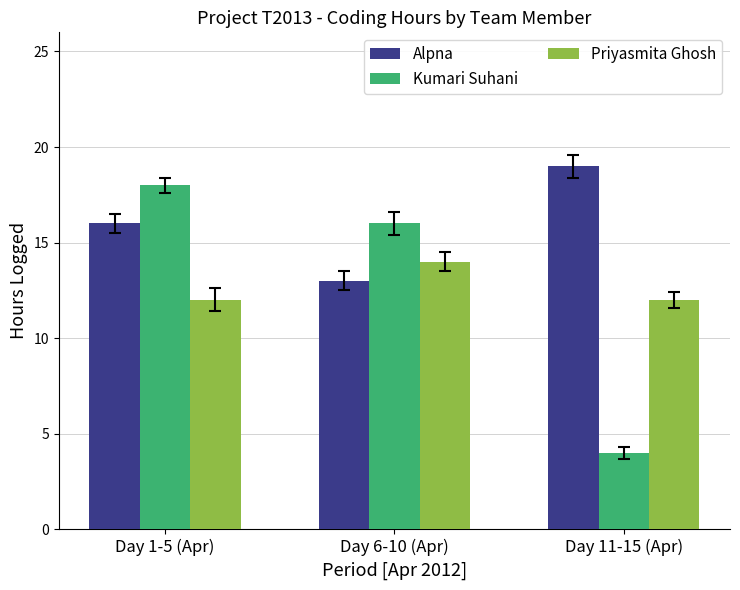

List the labels in order of Kumari Suhani value, largest first.

Day 1-5 (Apr), Day 6-10 (Apr), Day 11-15 (Apr)